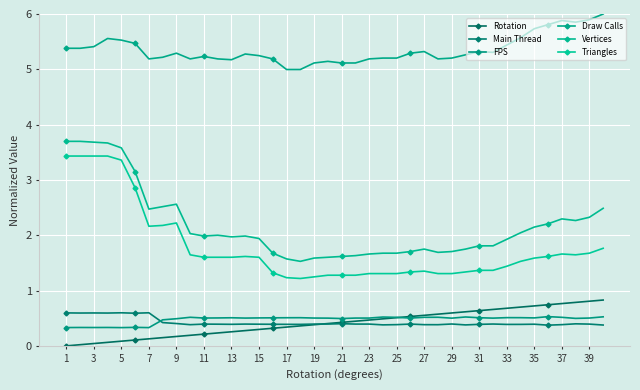

How many lines are shown in the chart?

6